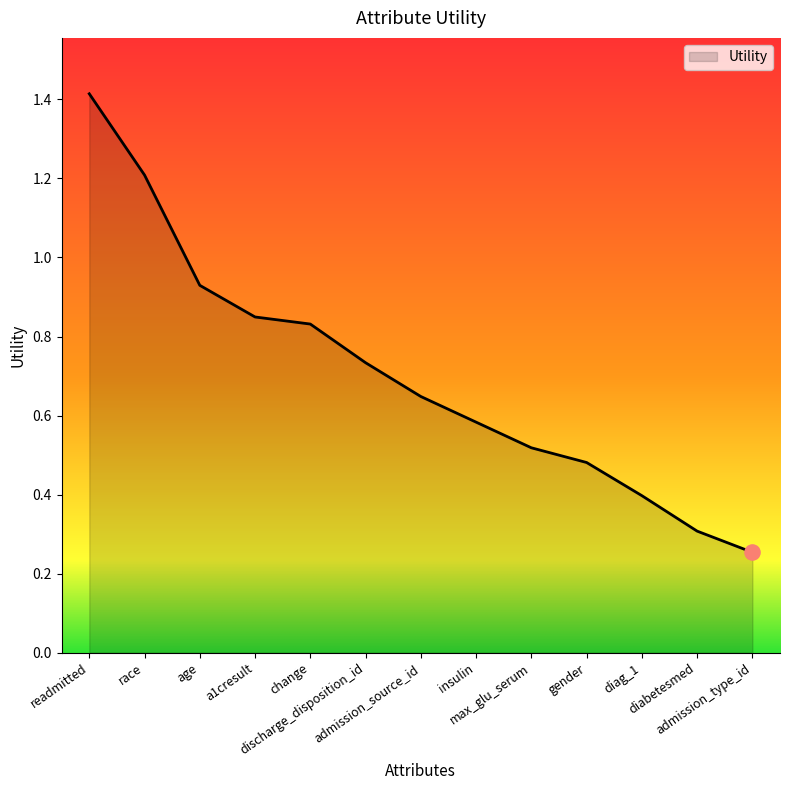

What is the change in value from max_glu_serum to diabetesmed?

-0.2